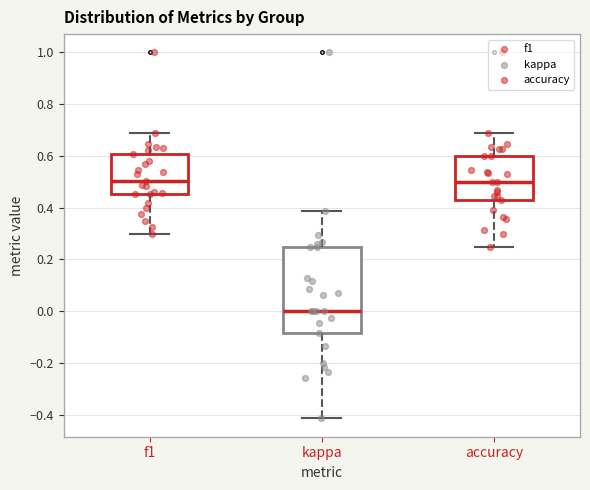

Reading left to right, read every box against the y-axis: the position of its median line, the range the box covers, and the ends of its whiskers. The values are not printed on the chart, so give them approximately, as read against the axis.

f1: median 0.50, box 0.46 to 0.60, whiskers 0.30 to 0.68
kappa: median 0.00, box -0.08 to 0.26, whiskers -0.42 to 0.38
accuracy: median 0.50, box 0.42 to 0.60, whiskers 0.26 to 0.68